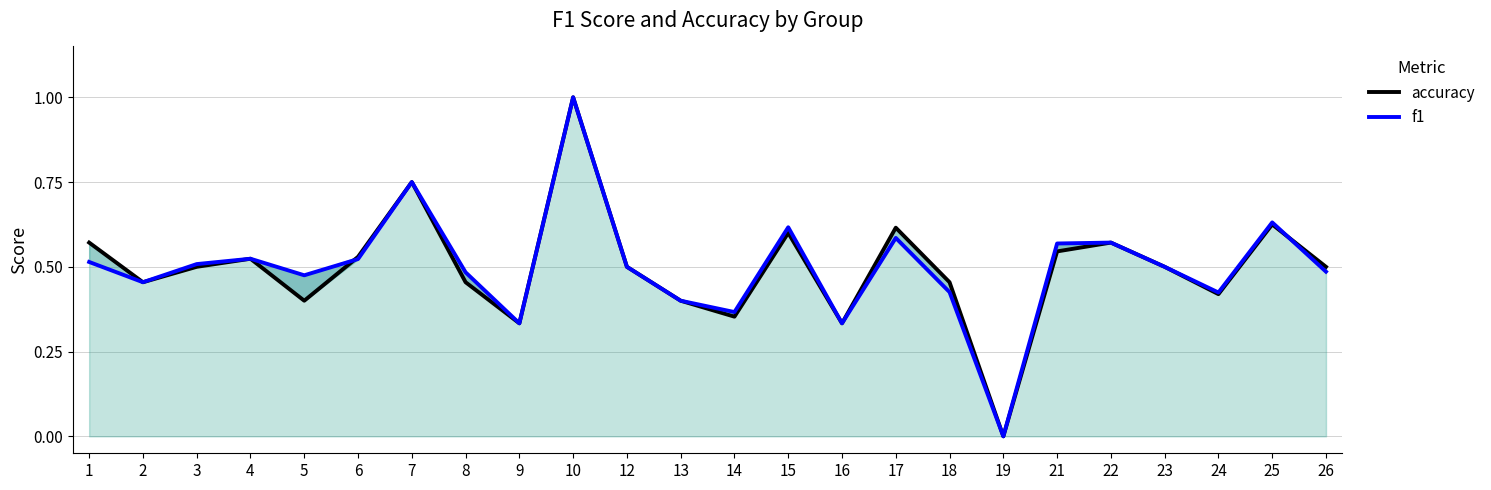

Is it true that accuracy equals 0.5 at 16?

False